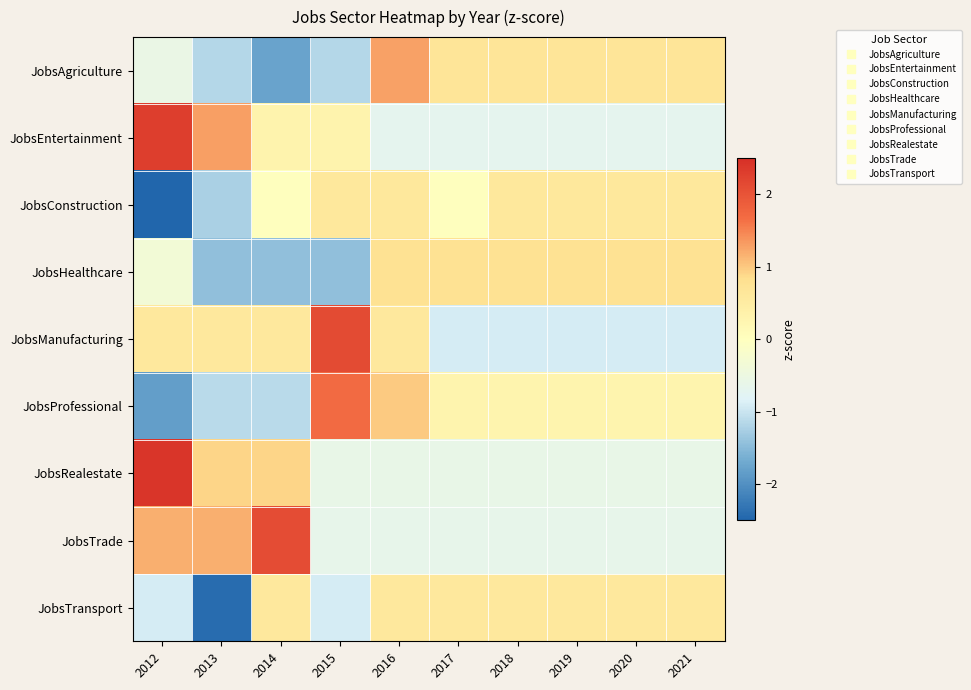

At how many categories does at least one series exceed 0?

10